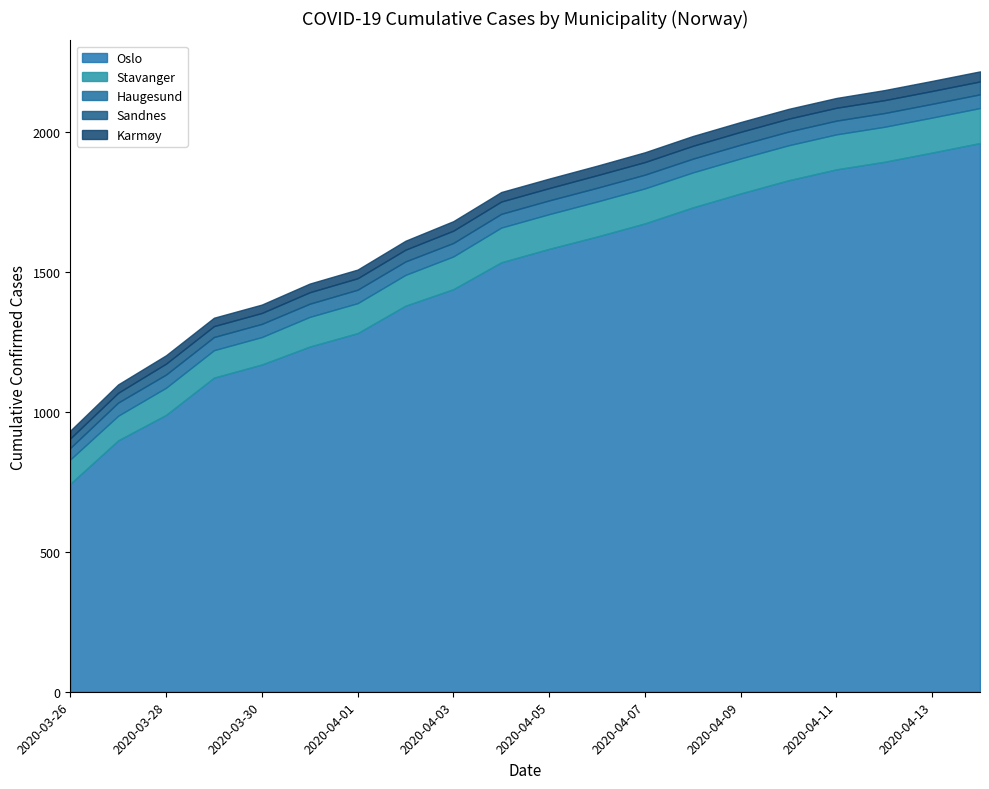

True or false: Oslo and Karmøy intersect in this chart.

False